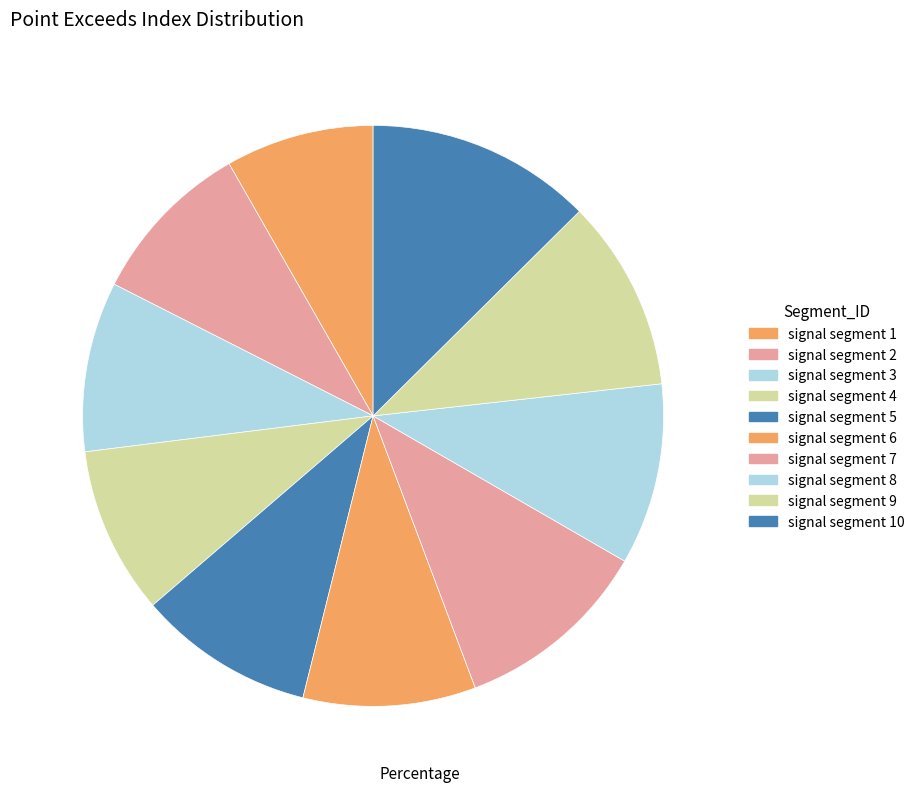

How many segments does this pie chart have?

10